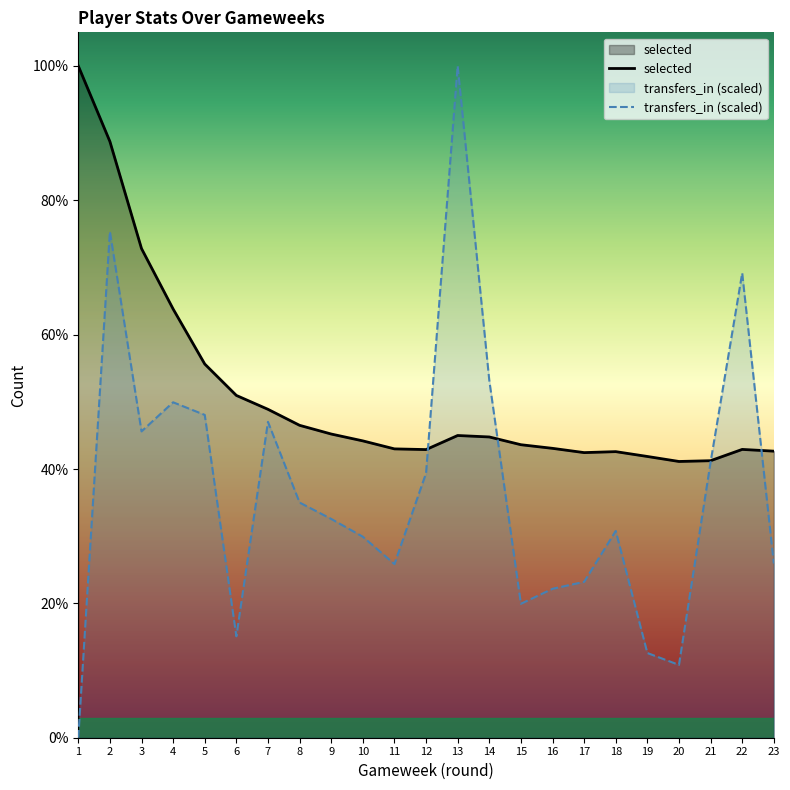

Which has a higher value, 16 or 22?

16